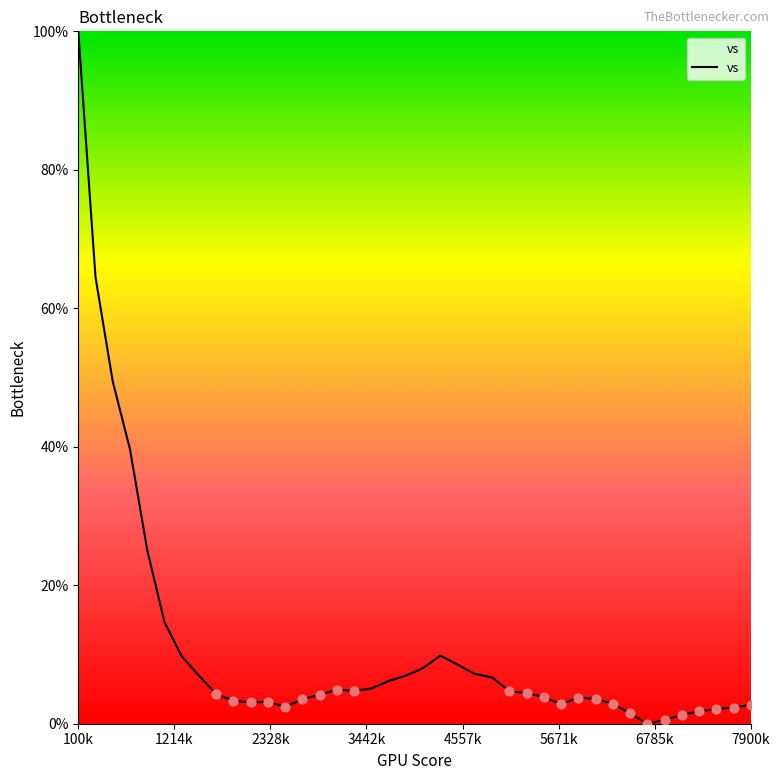

What is the difference between the maximum and minimum values?

100.0